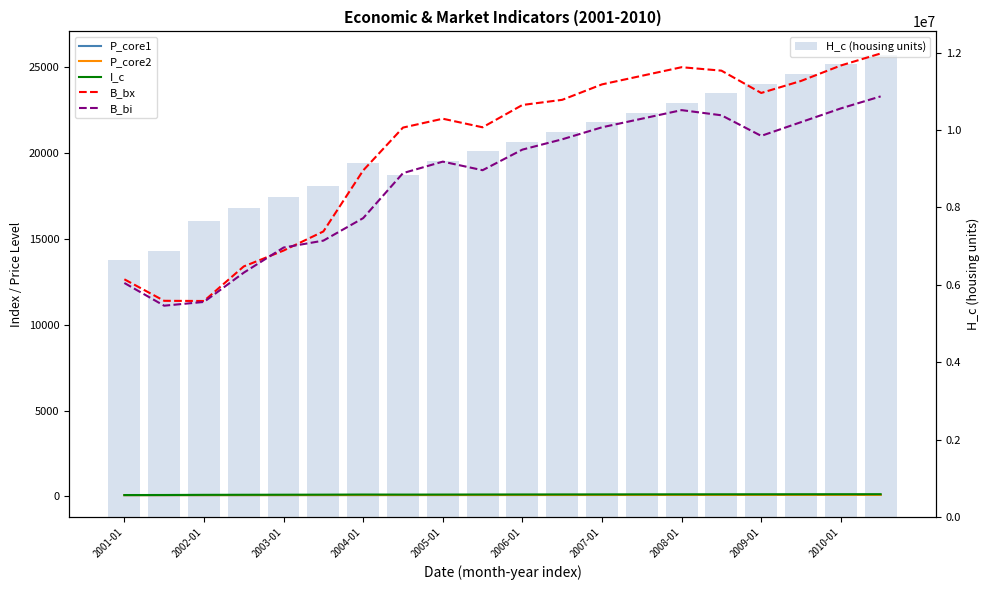

What is the difference between the second highest and second lowest values in the H_c (housing units) series?

4811237